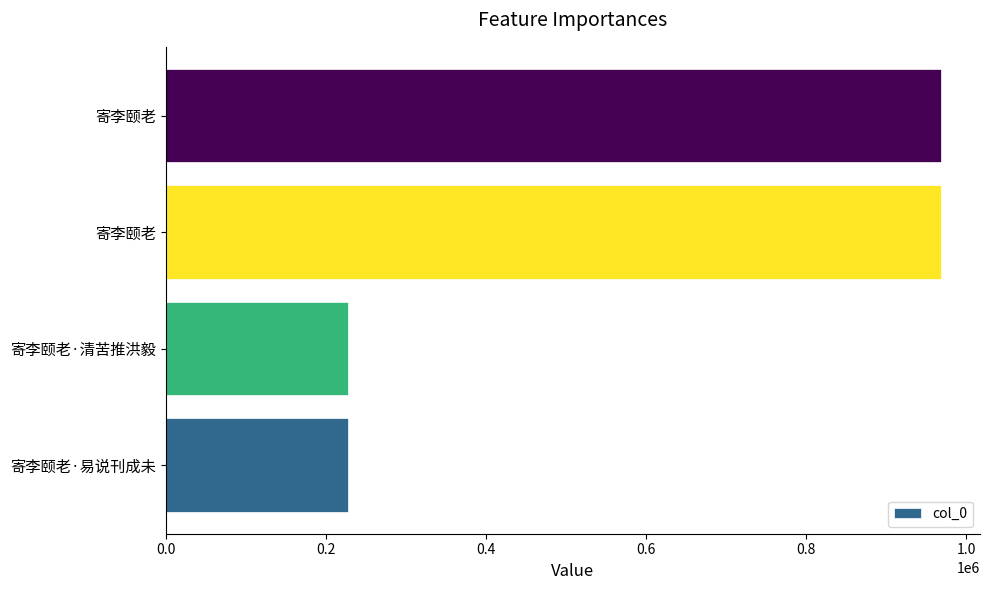

How many bars are there in total?

4